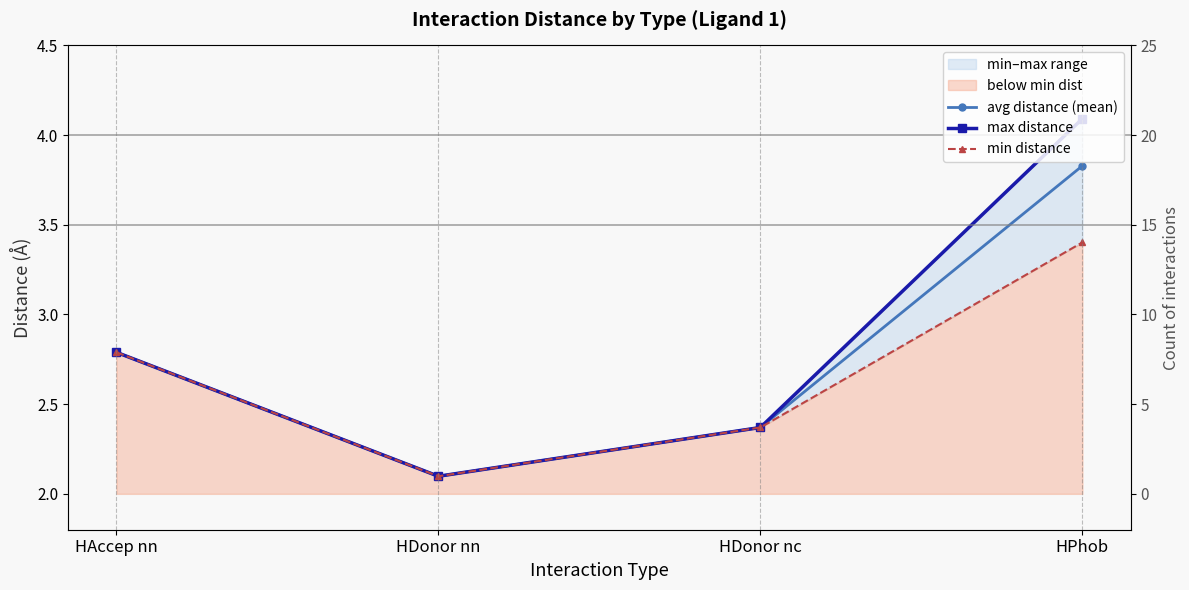

What is the difference between the maximum and minimum values in the max distance series?

2.0